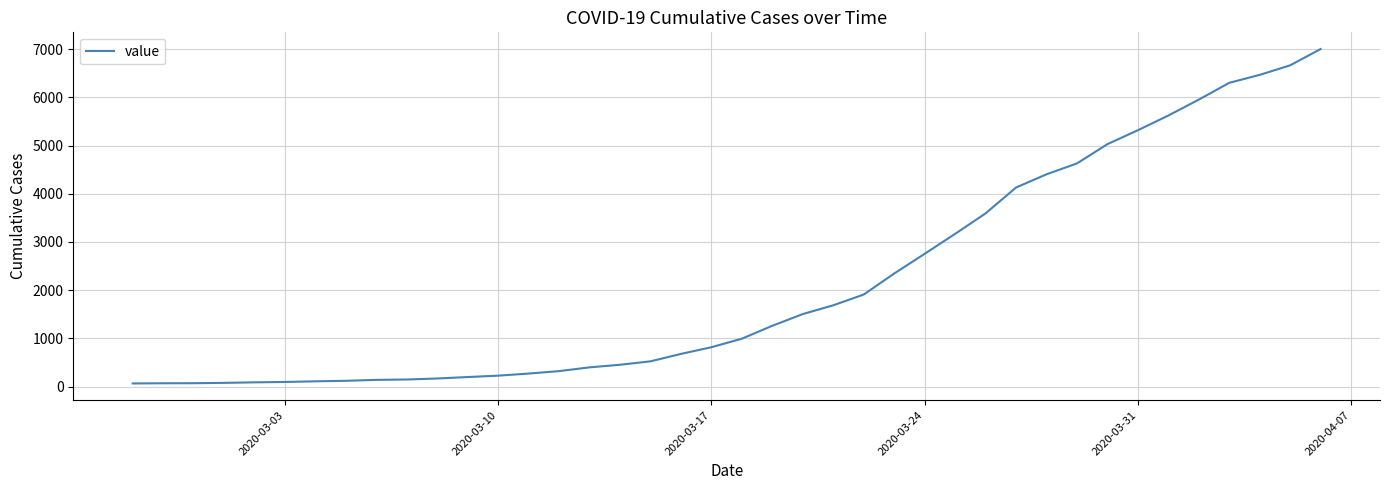

What is the difference between the maximum and minimum values?

6940